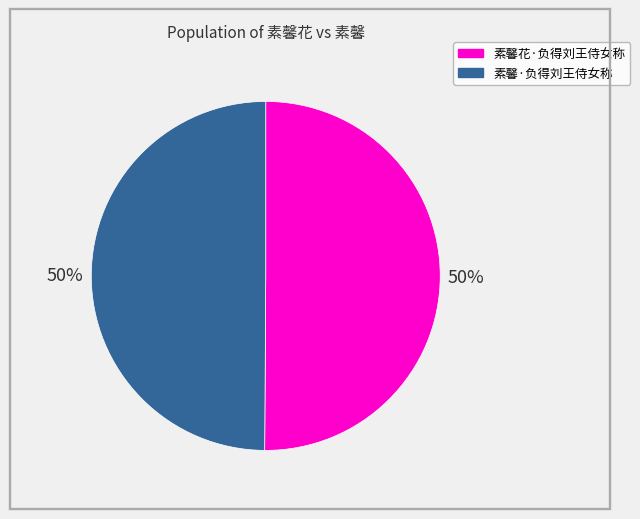

Do 素馨花·负得刘王侍女称 and 素馨·负得刘王侍女称 together represent more than half of the pie?

Yes